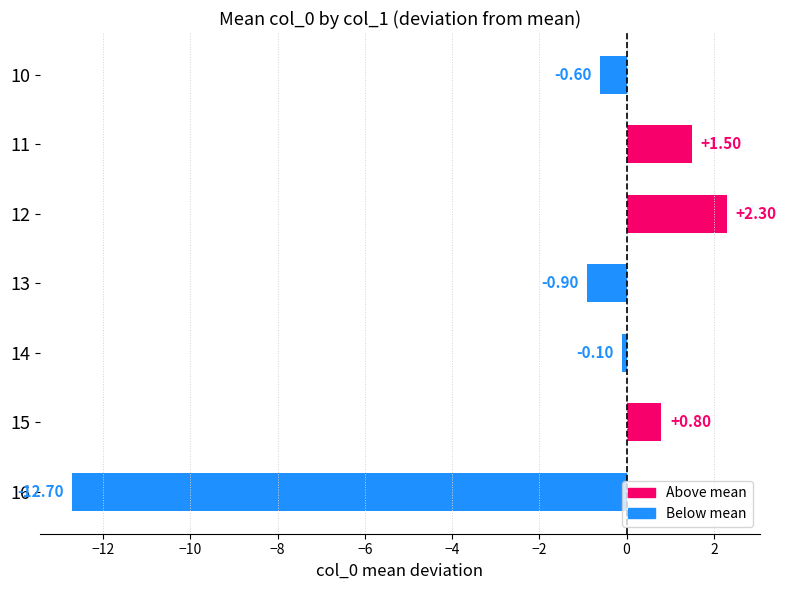

List the labels in order of value, largest first.

12, 11, 15, 14, 10, 13, 16